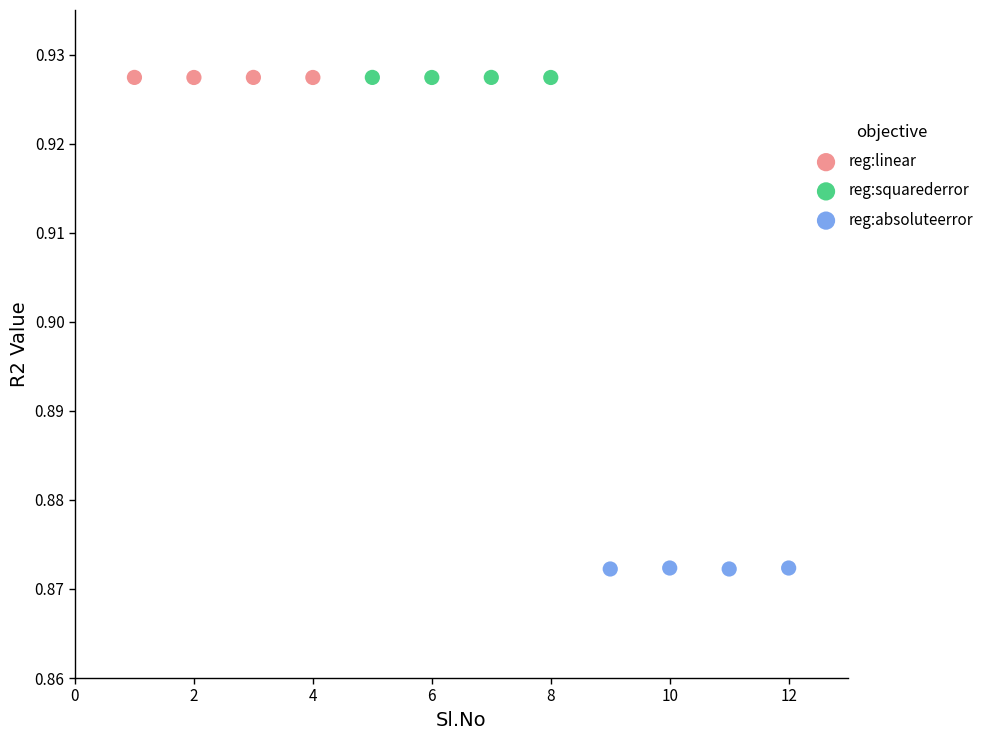

Which series reaches the minimum Y coordinate?

reg:absoluteerror